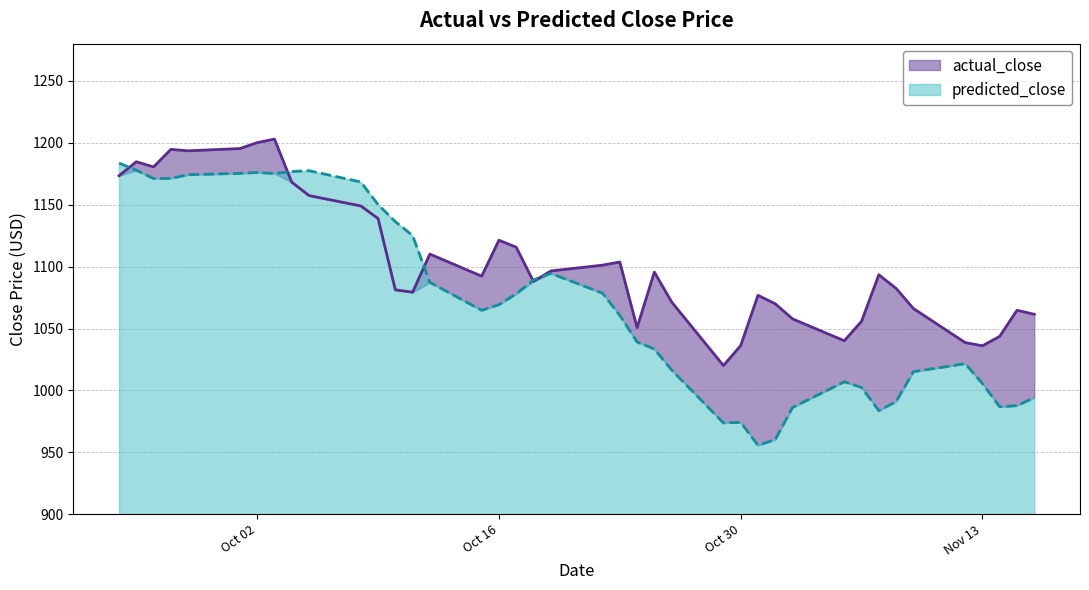

What is the lowest value of the predicted_close series?

955.6